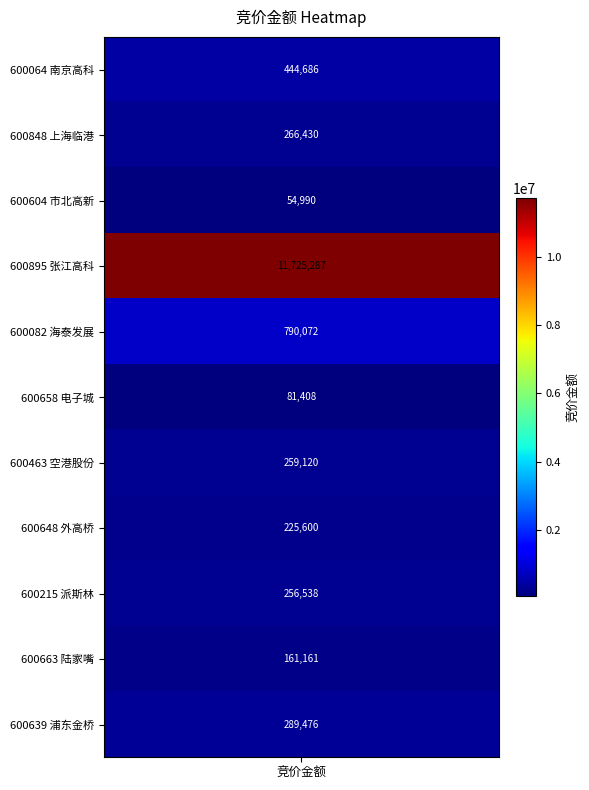

What is the minimum value shown in the chart?

54990